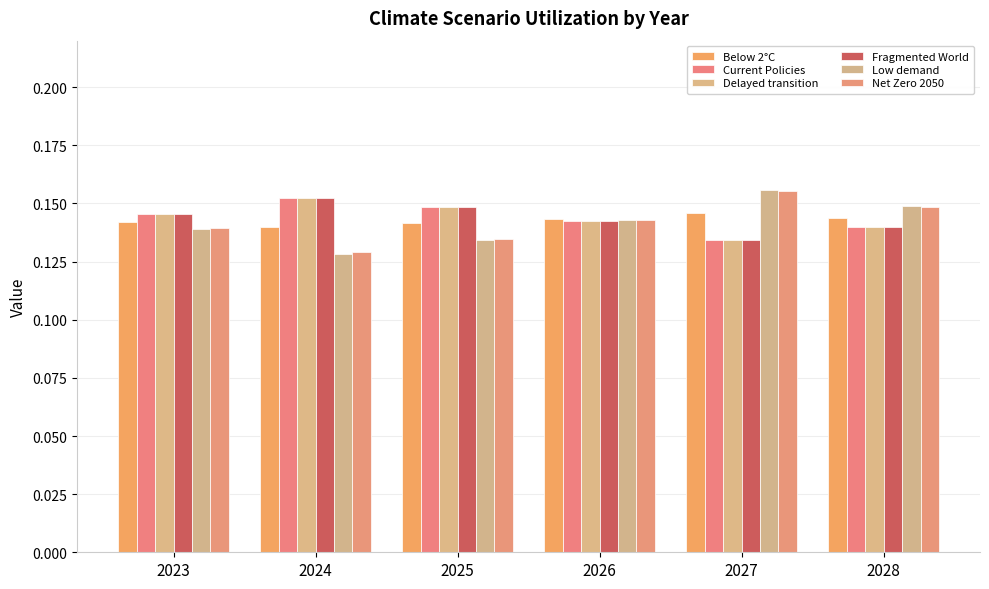

At which category does the chart reach its peak across all series?

2027